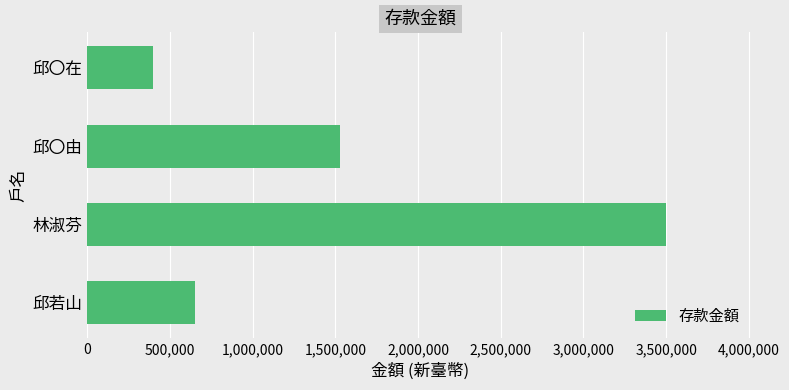

Rank the categories by value from lowest to highest.

邱〇在, 邱若山, 邱〇由, 林淑芬